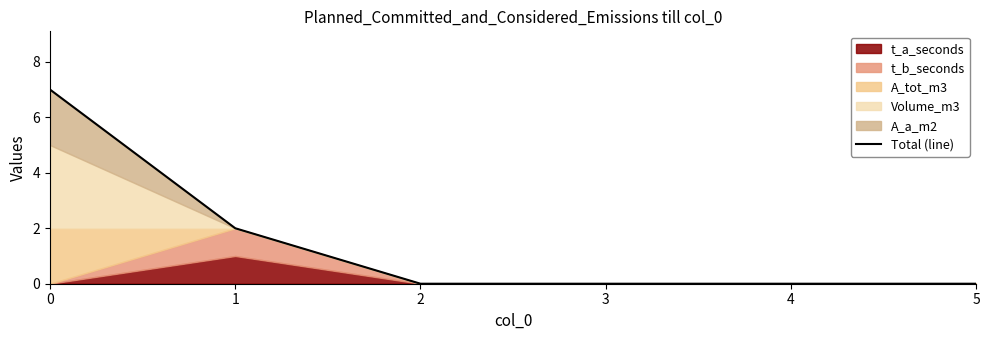

What is the sum of the values at 5 and 0?

7